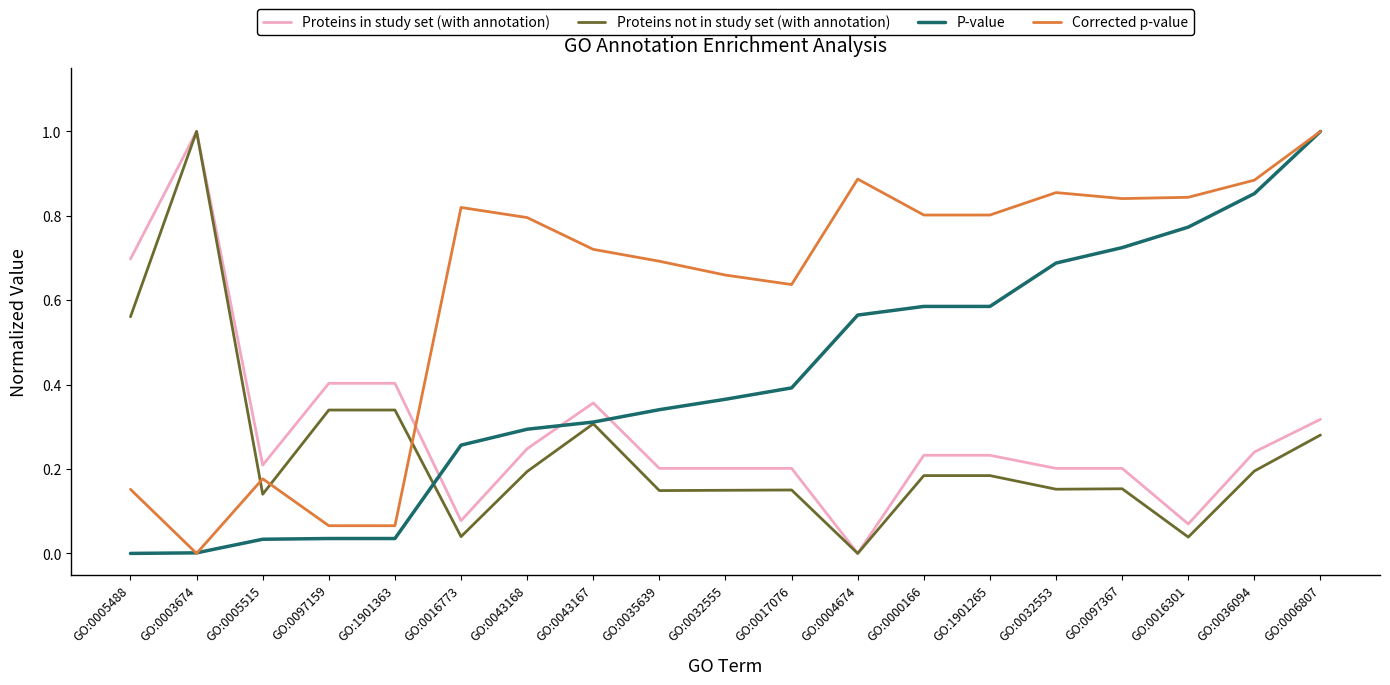

Is it true that P-value equals 0.6 at GO:0032555?

False